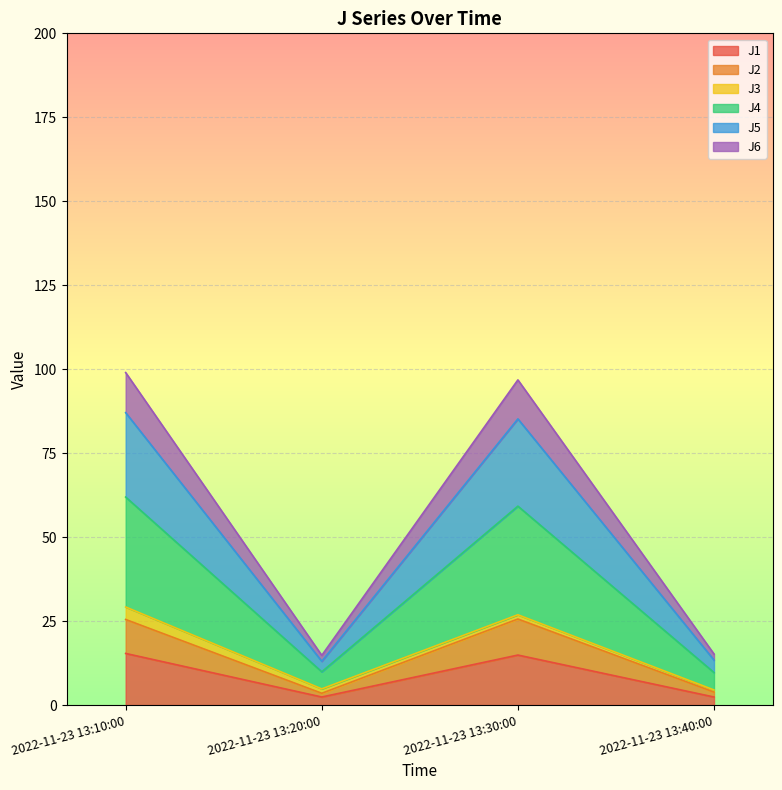

True or false: J6 and J2 intersect in this chart.

False